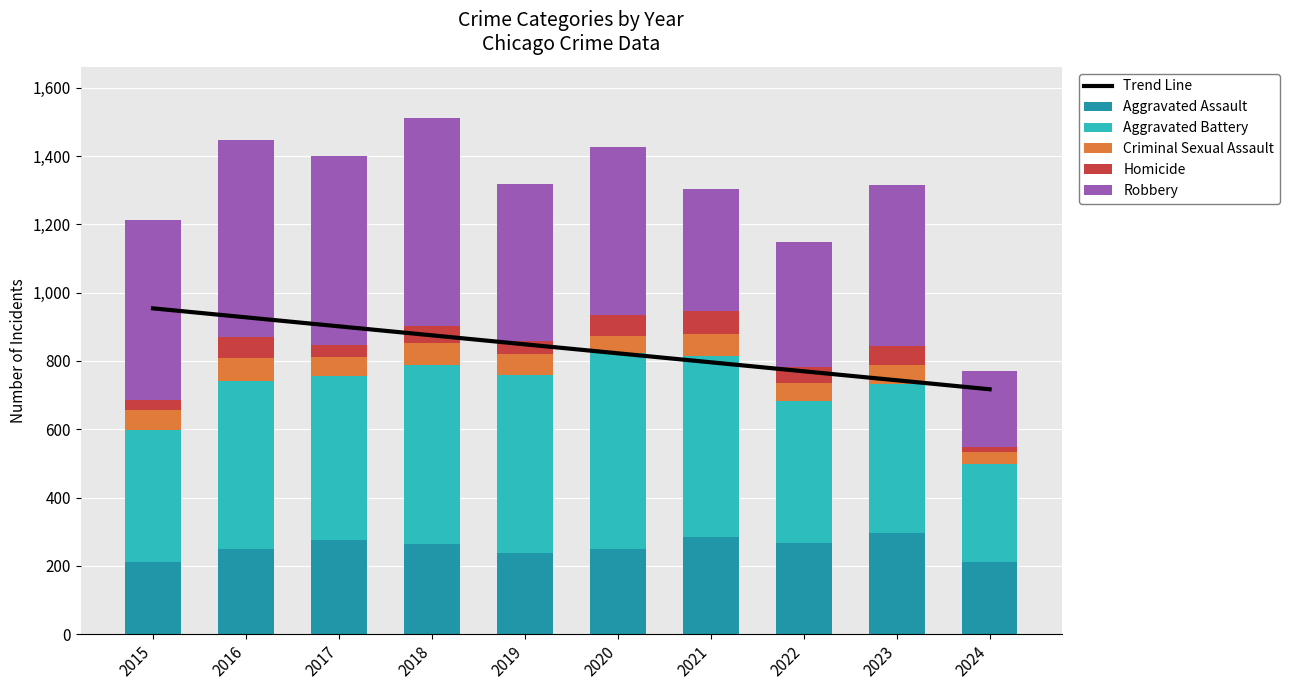

Is it true that Aggravated Battery equals 522.0 at 2018?

True